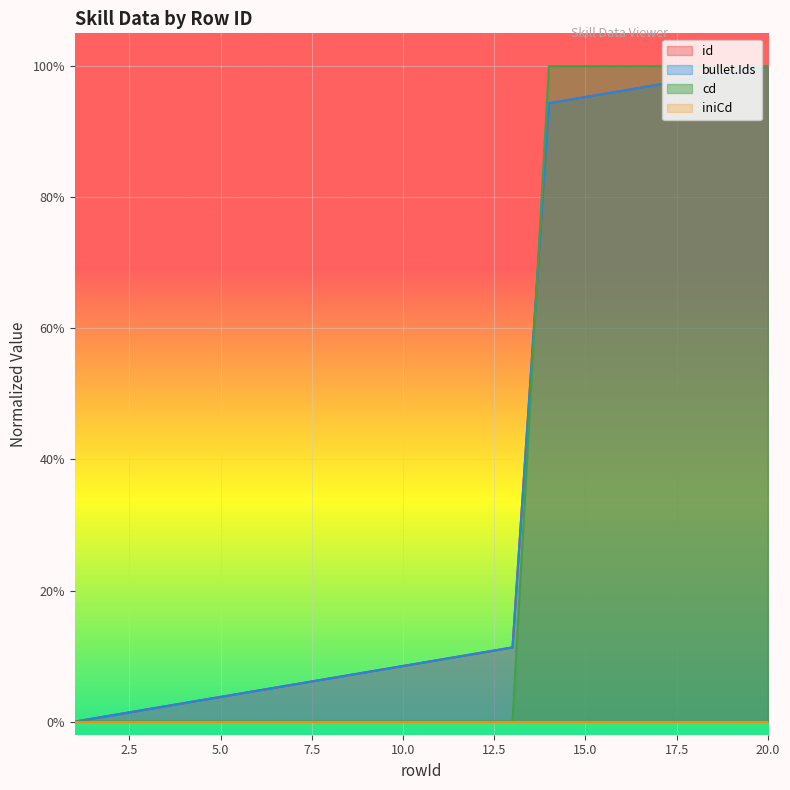

Which series ends up on top after the final intersection of cd and bullet.Ids?

cd